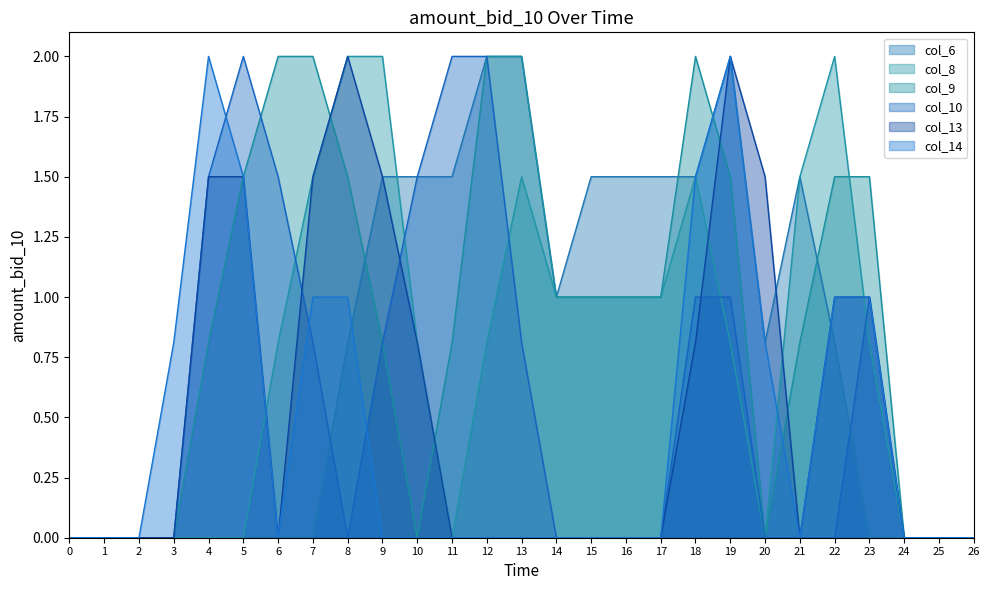

How many distinct data groups are displayed?

6